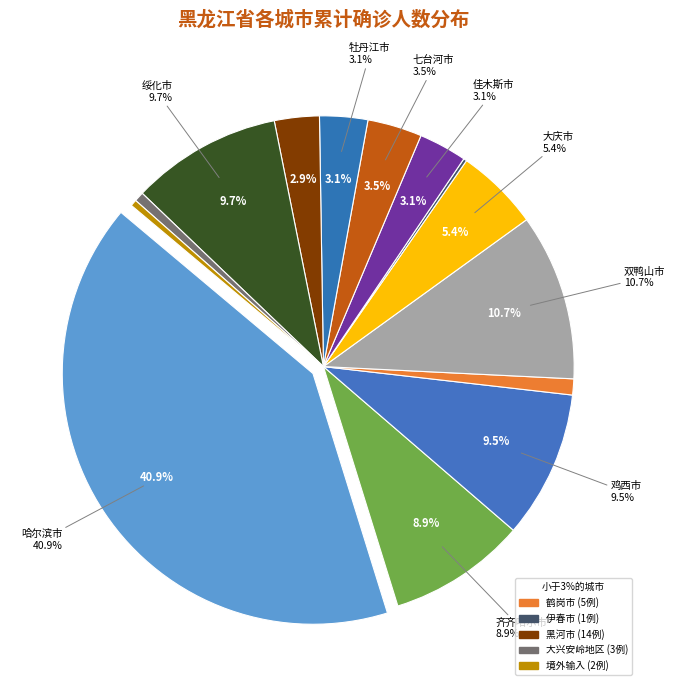

How many slices are in this pie chart?

14